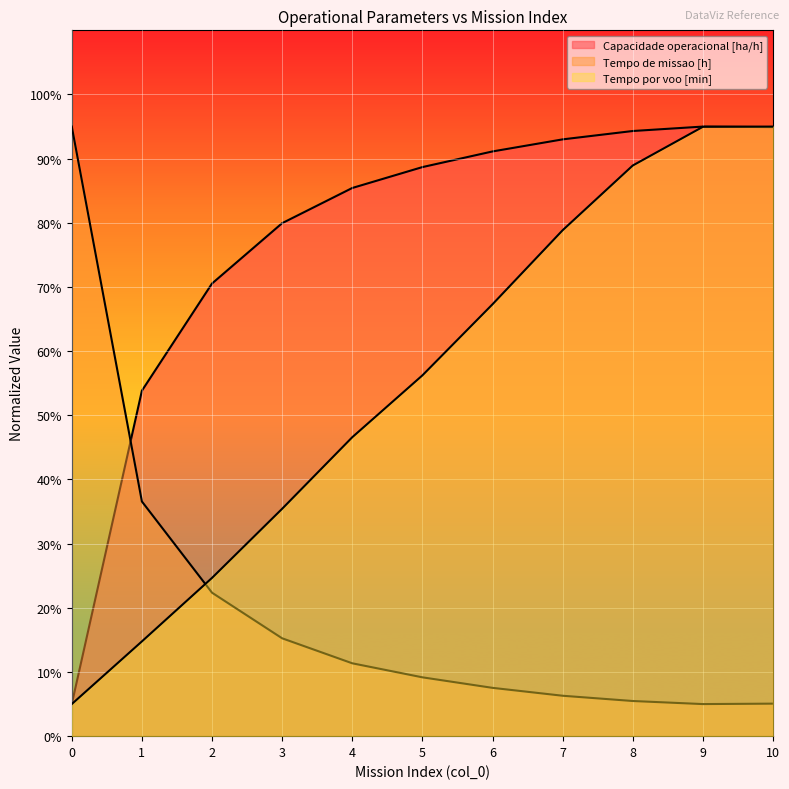

How many lines are shown in the chart?

3